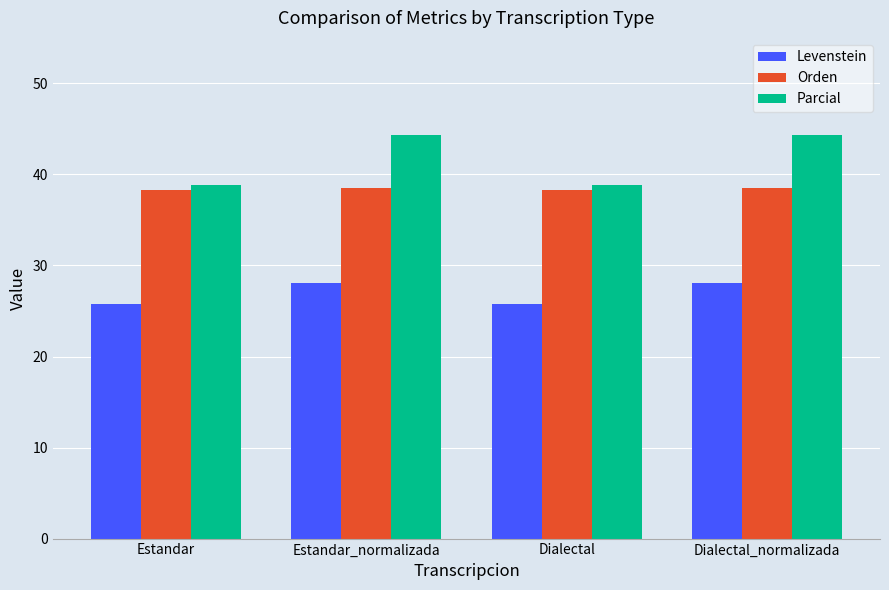

What are all the series names shown in the legend?

Levenstein, Orden, Parcial